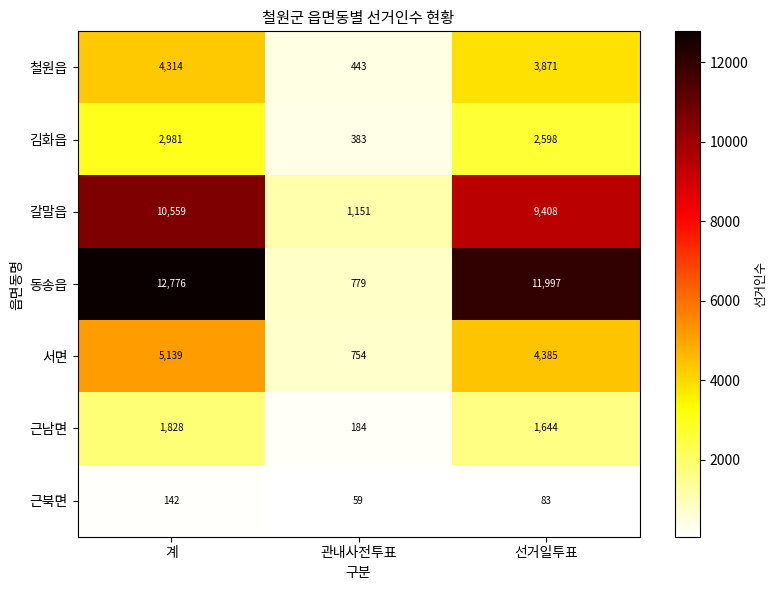

Which label corresponds to the smallest value in the chart?

관내사전투표